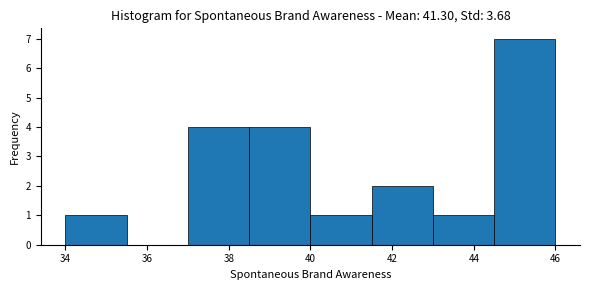

Reading left to right, list every bar in this chart as the range it spans on the x-axis followed by its height. Neither the bar edges nor the heights are printed on the chart, so give them approximately, as read against the axes.

34.0 to 35.5: 1
35.5 to 37.0: 0
37.0 to 38.5: 4
38.5 to 40.0: 4
40.0 to 41.5: 1
41.5 to 43.0: 2
43.0 to 44.5: 1
44.5 to 46.0: 7